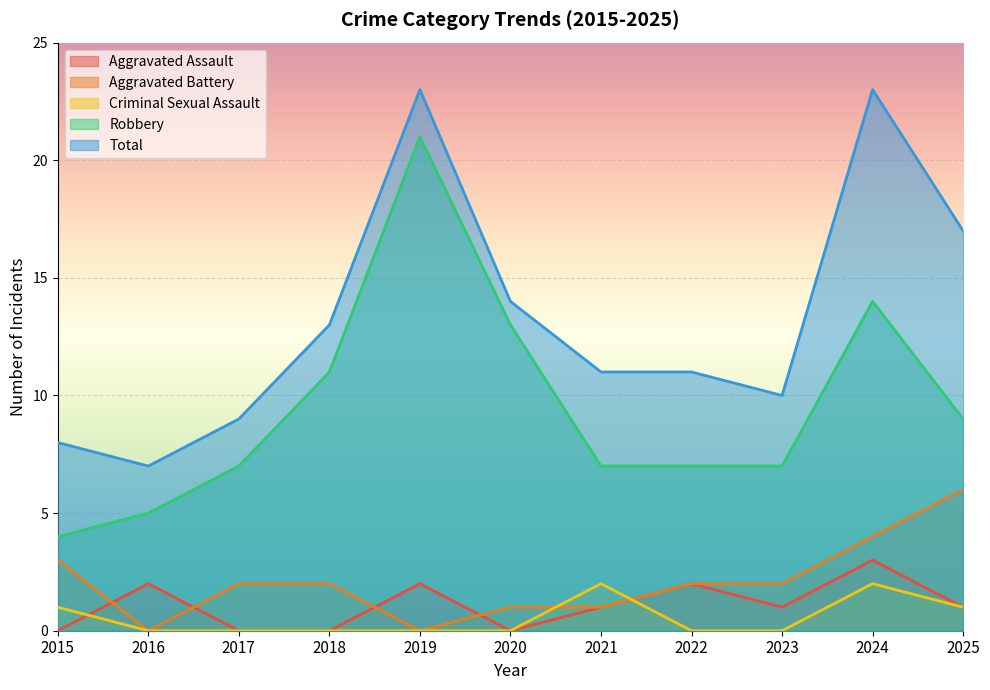

Between 2017 and 2016, which is larger?

2016